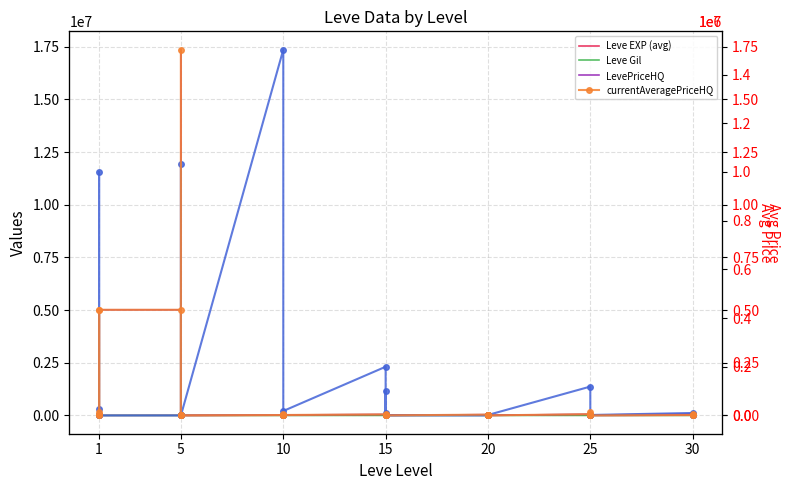

Between which two adjacent categories do currentAveragePriceNQ and LevePriceHQ first intersect?

1 and 1